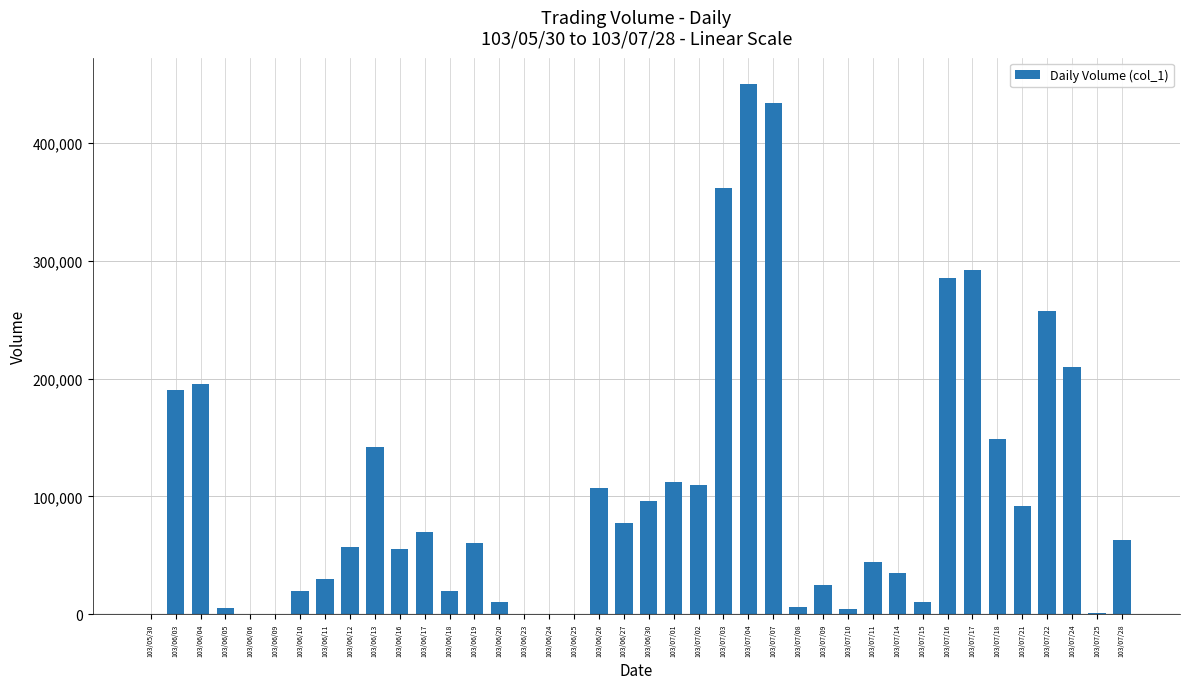

Where does the data first go above 60000?

103/06/03